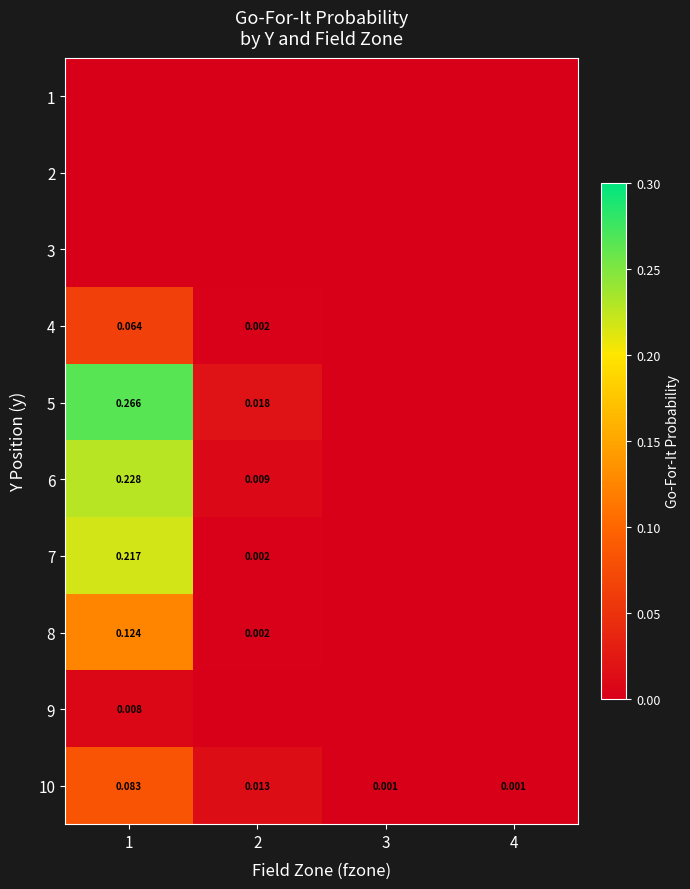

Where is 8 nearest to the value 0?

3